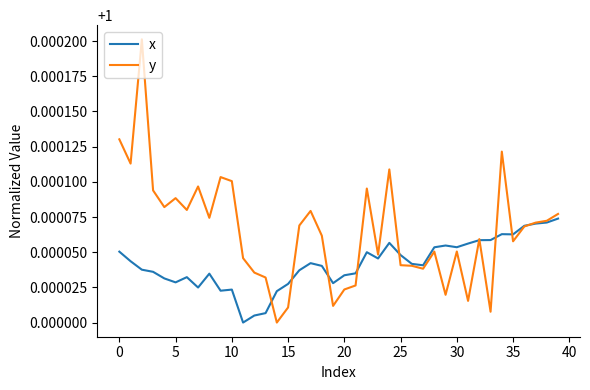

Which series has the widest spread of values?

y